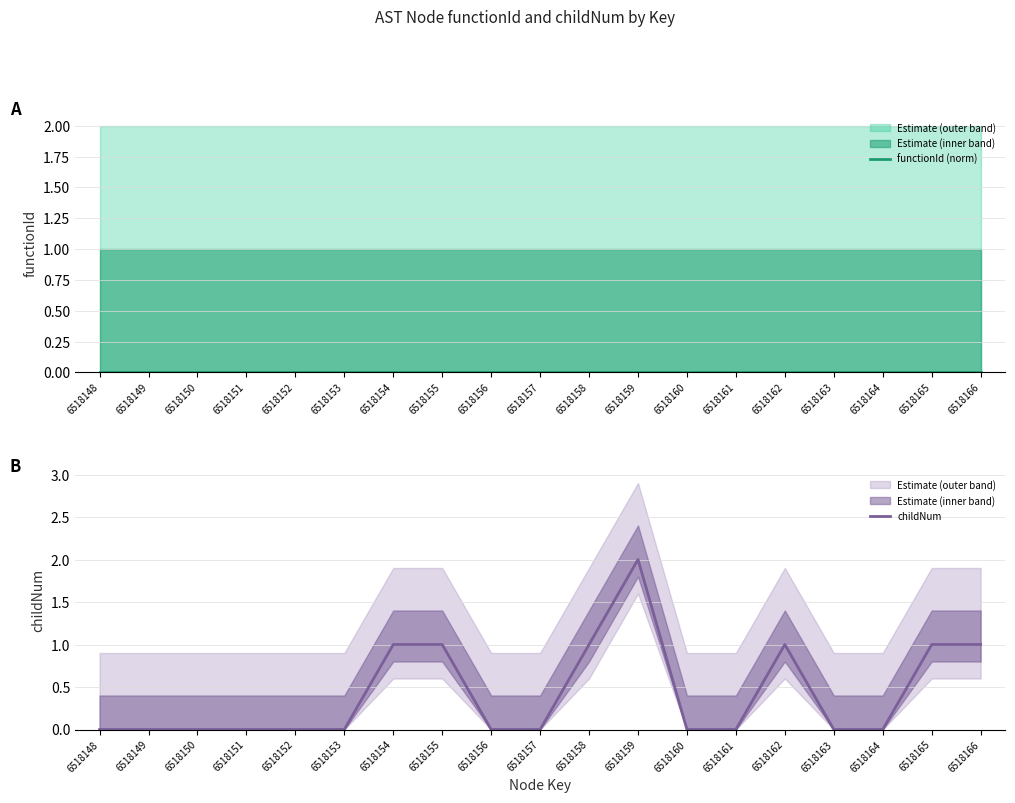

True or false: functionId (norm) has more than 1 points higher than both neighbors.

False